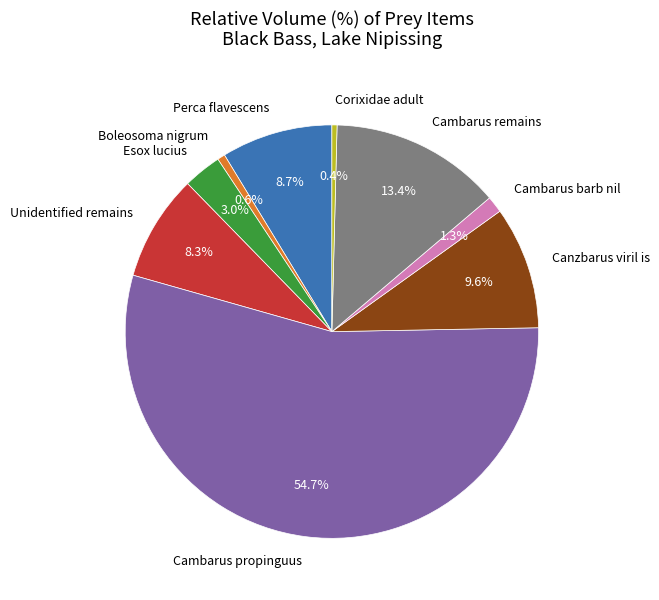

Which category has the biggest portion of the pie?

Cambarus propinguus